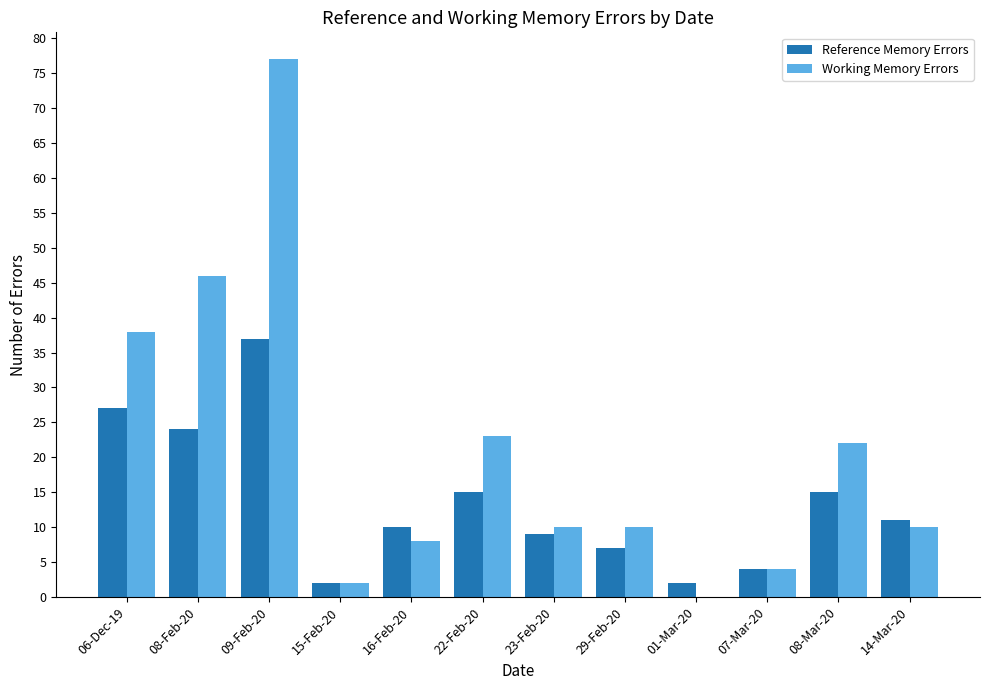

Reading left to right, what are all the values shown in this chart?

Reference Memory Errors: 06-Dec-19=27	08-Feb-20=24	09-Feb-20=37	15-Feb-20=2	16-Feb-20=10	22-Feb-20=15	23-Feb-20=9	29-Feb-20=7	01-Mar-20=2	07-Mar-20=4	08-Mar-20=15	14-Mar-20=11
Working Memory Errors: 06-Dec-19=38	08-Feb-20=46	09-Feb-20=77	15-Feb-20=2	16-Feb-20=8	22-Feb-20=23	23-Feb-20=10	29-Feb-20=10	01-Mar-20=0	07-Mar-20=4	08-Mar-20=22	14-Mar-20=10